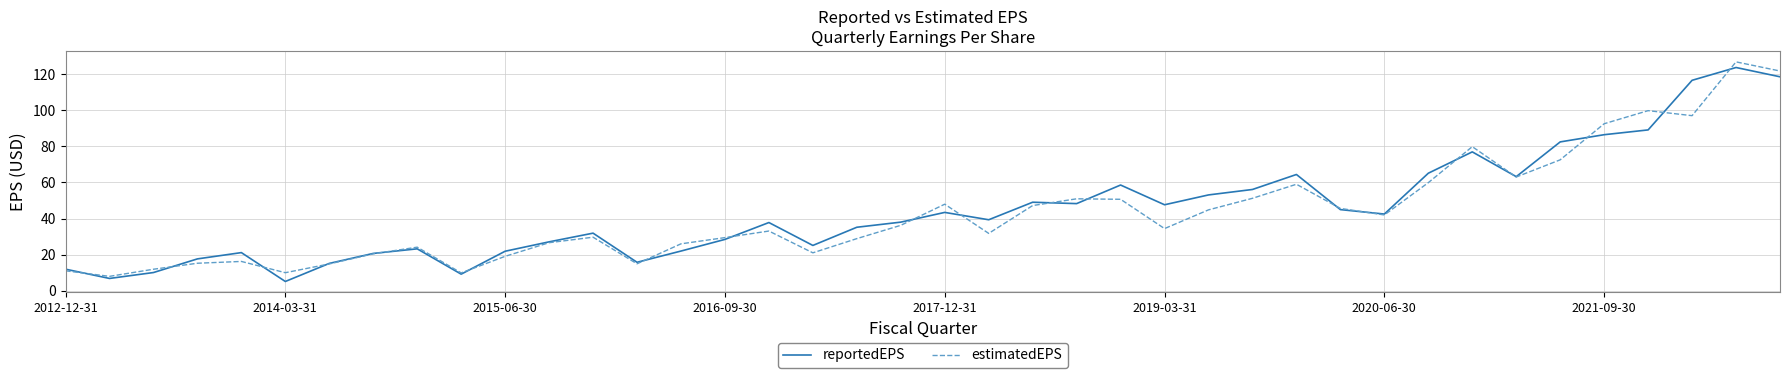

What is the smallest value displayed?

5.2